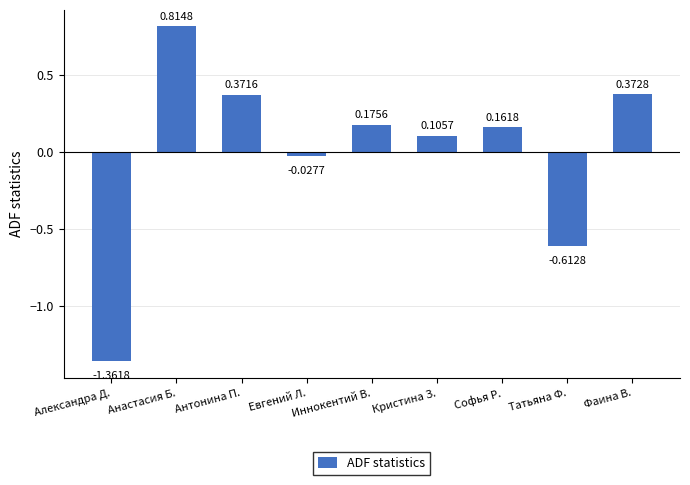

What is the label of the 2nd bar from the left?

Анастасия Б.